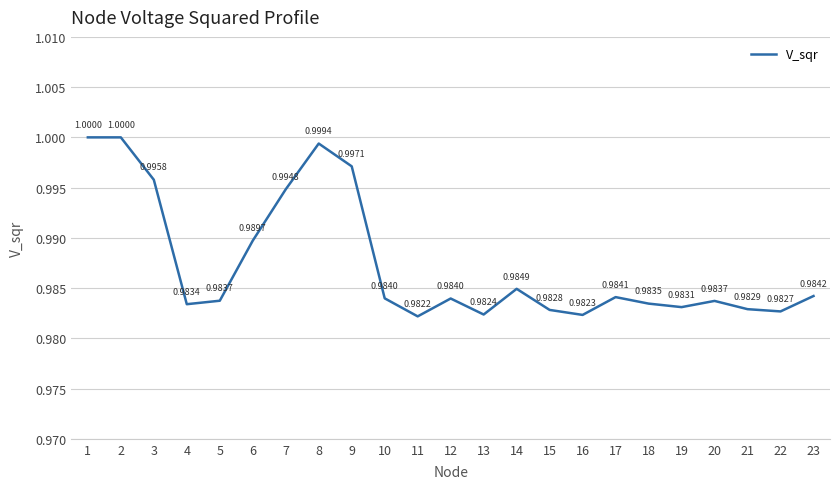

What is the approximate value at 7?

1.0